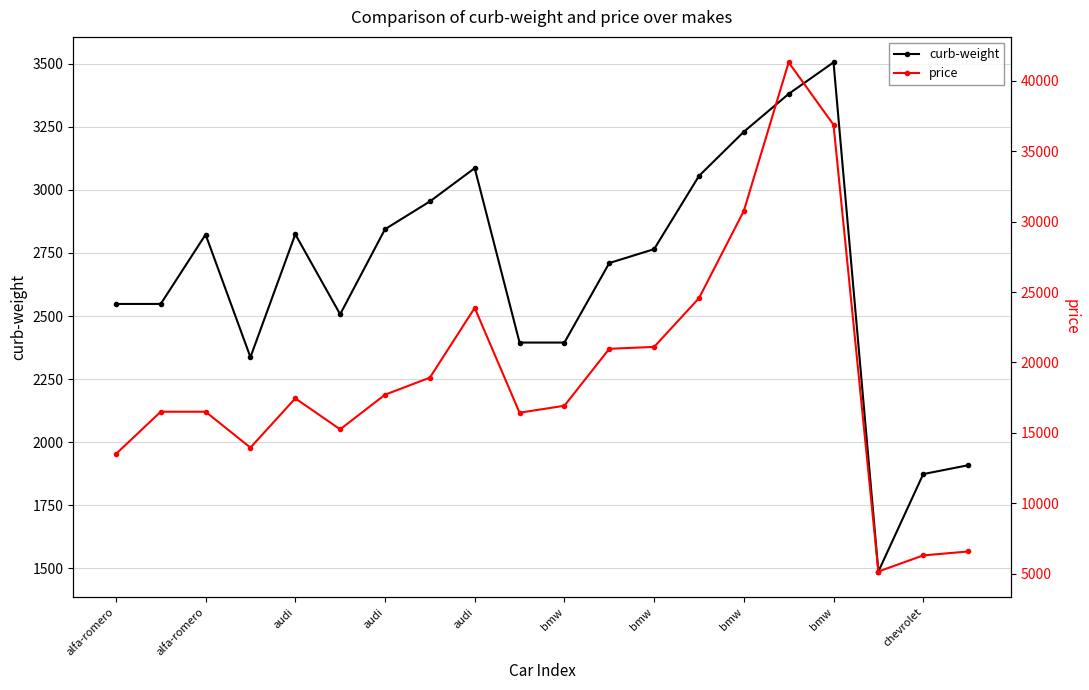

What is the difference between the maximum and minimum values in the price series?

36164